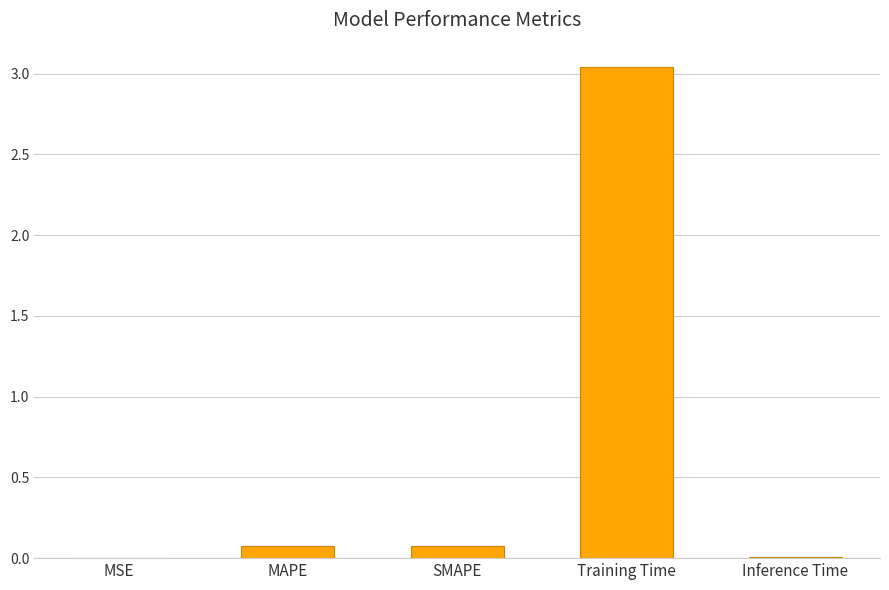

Does the chart contain stacked bars?

No